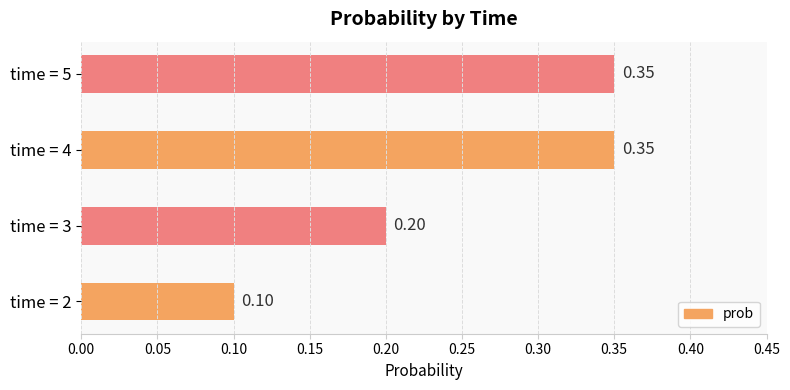

Between time = 4 and time = 3, which is larger?

time = 4